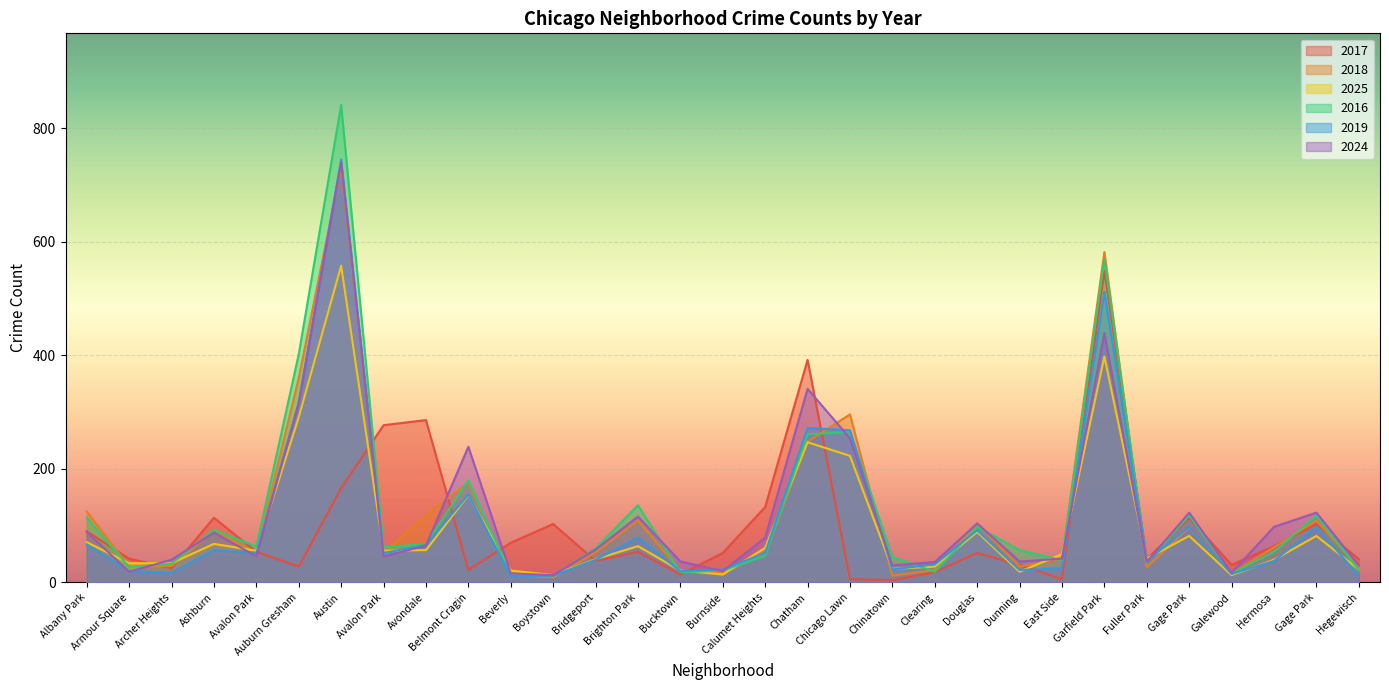

True or false: 2019 has more than 2 points higher than both neighbors.

True